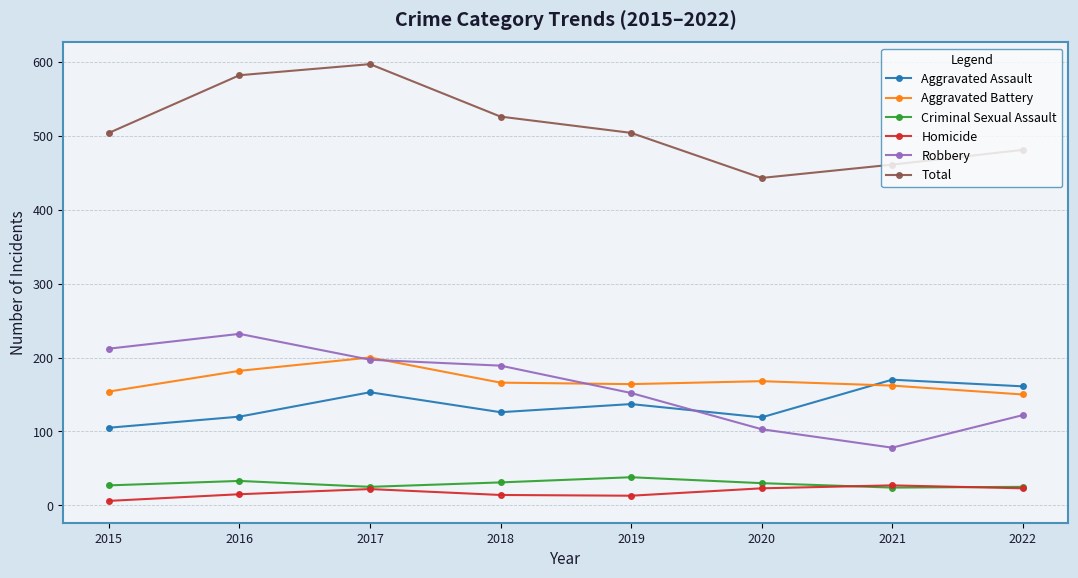

How many series are shown in this chart?

6